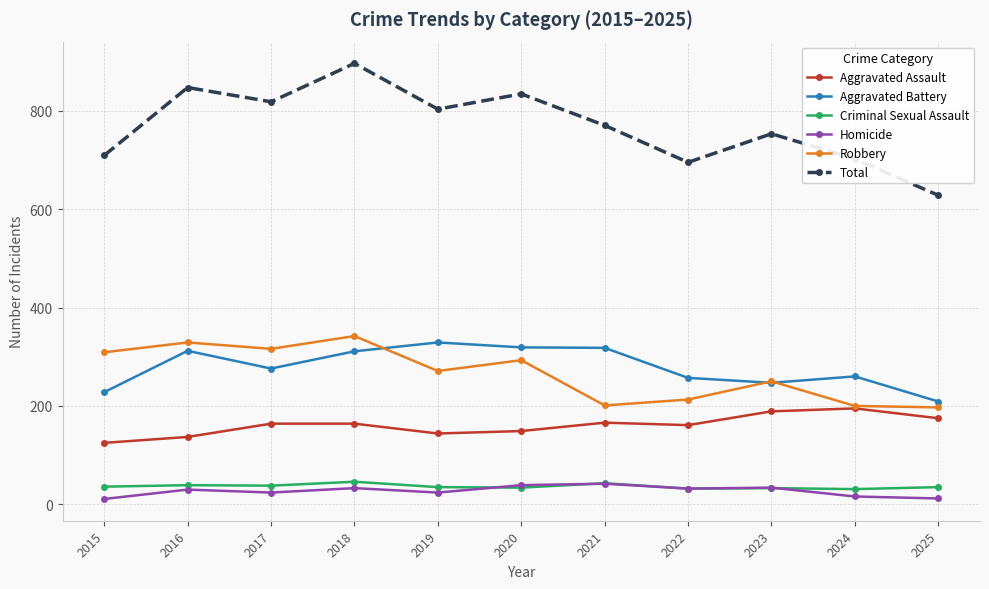

Count the number of data series in this chart.

6